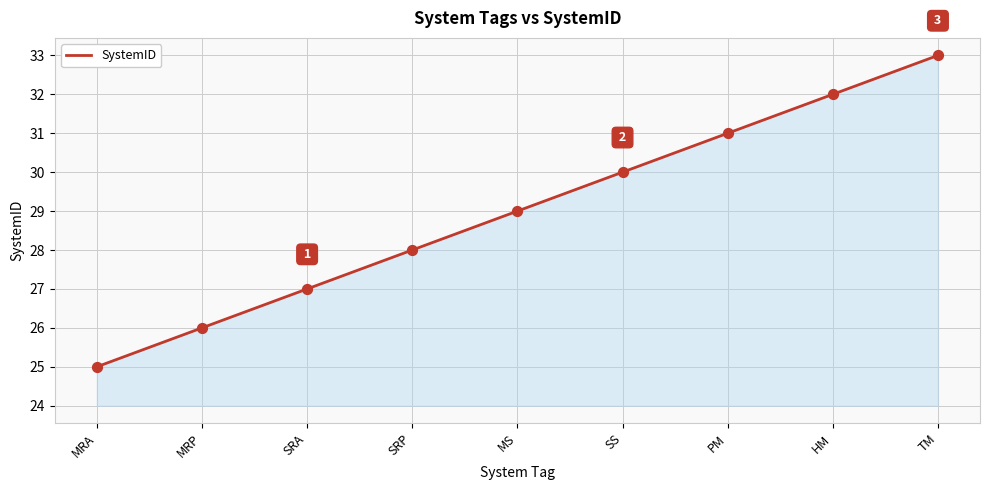

What is the change in value from PM to HM?

+1